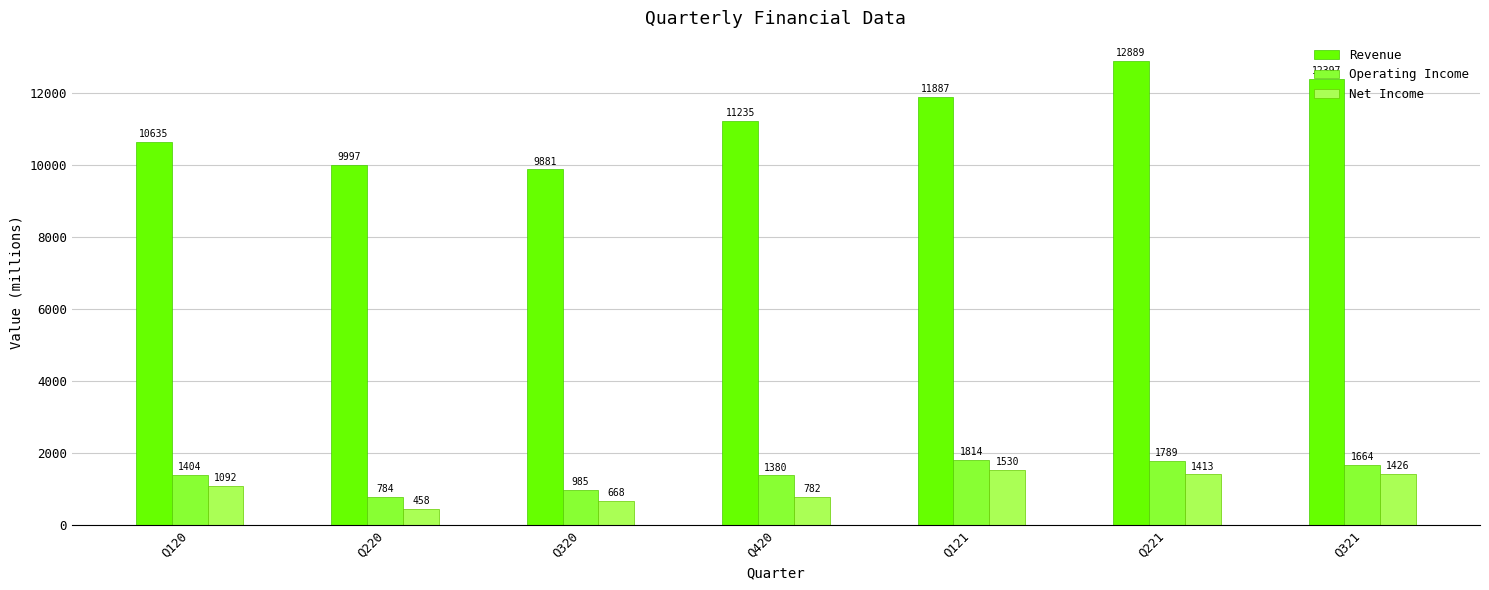

At which category is the sum across all series the highest?

Q221